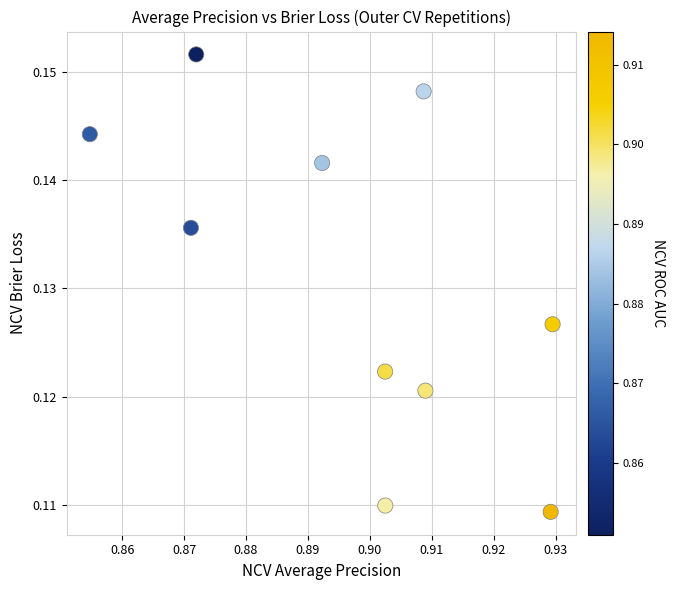

What is the average X value?

0.9